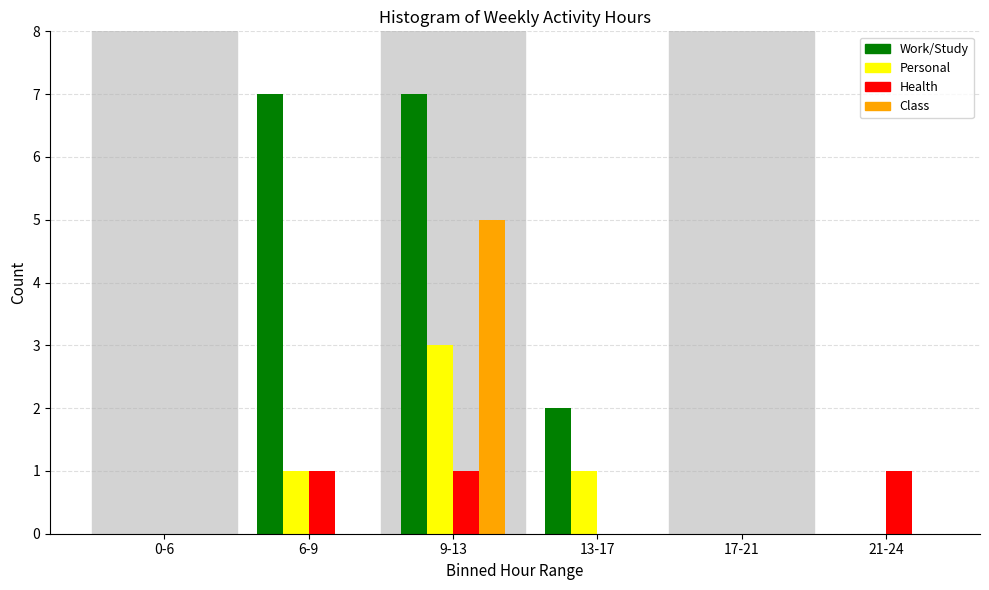

Reading right to left, transcribe all the data shown in this chart.

Work/Study: 21-24=0	17-21=0	13-17=2	9-13=7	6-9=7	0-6=0
Personal: 21-24=0	17-21=0	13-17=1	9-13=3	6-9=1	0-6=0
Health: 21-24=1	17-21=0	13-17=0	9-13=1	6-9=1	0-6=0
Class: 21-24=0	17-21=0	13-17=0	9-13=5	6-9=0	0-6=0